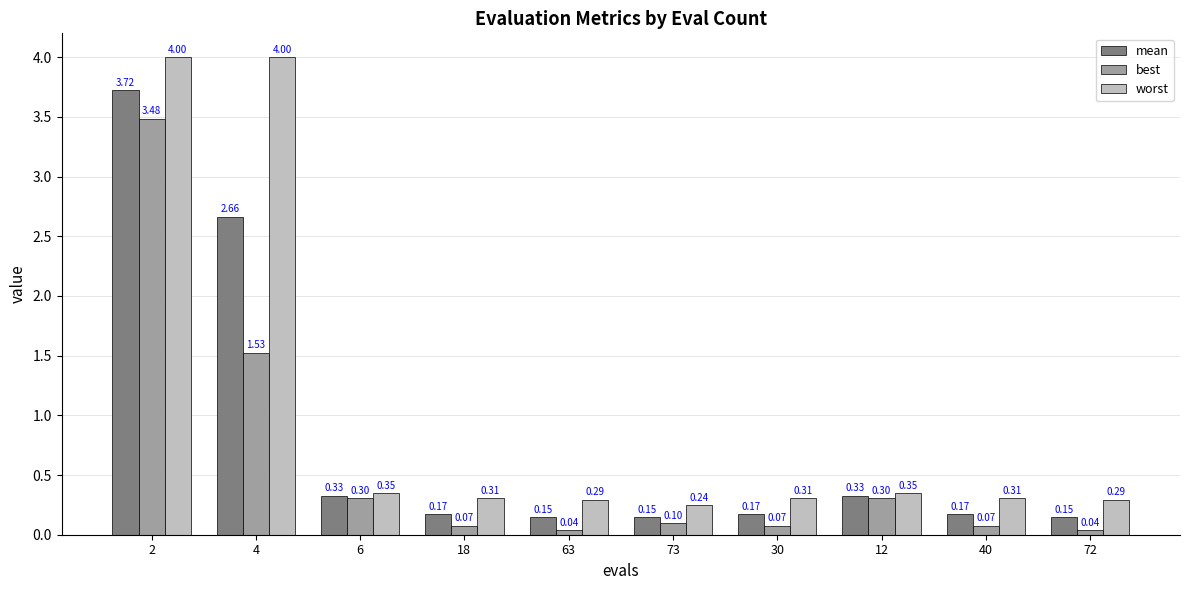

At 40, list the series in order from smallest to largest.

best, mean, worst